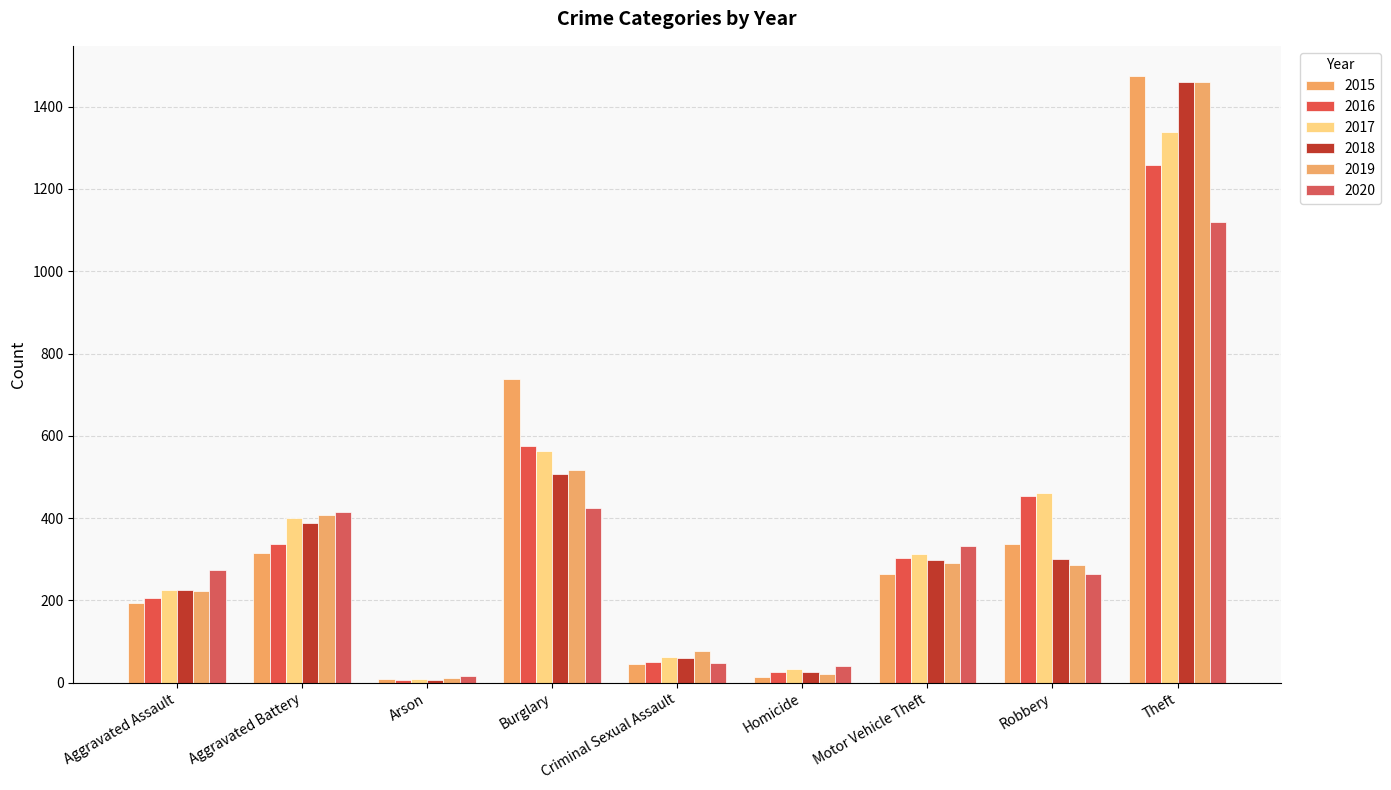

At which category does the chart reach its peak across all series?

Theft